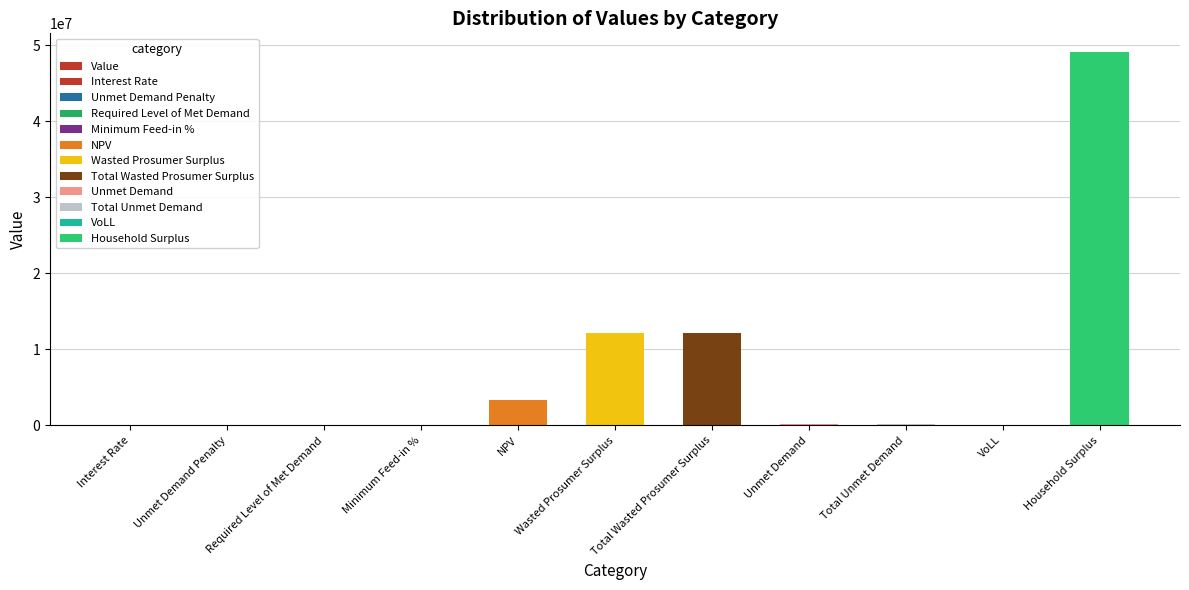

Reading left to right, transcribe all the data shown in this chart.

Interest Rate=0.1	Unmet Demand Penalty=0.0	Required Level of Met Demand=0.0	Minimum Feed-in %=0.0	NPV=3269525.1	Wasted Prosumer Surplus=12076412.7	Total Wasted Prosumer Surplus=12076412.7	Unmet Demand=126374.2	Total Unmet Demand=126374.2	VoLL=0.7	Household Surplus=49089121.3